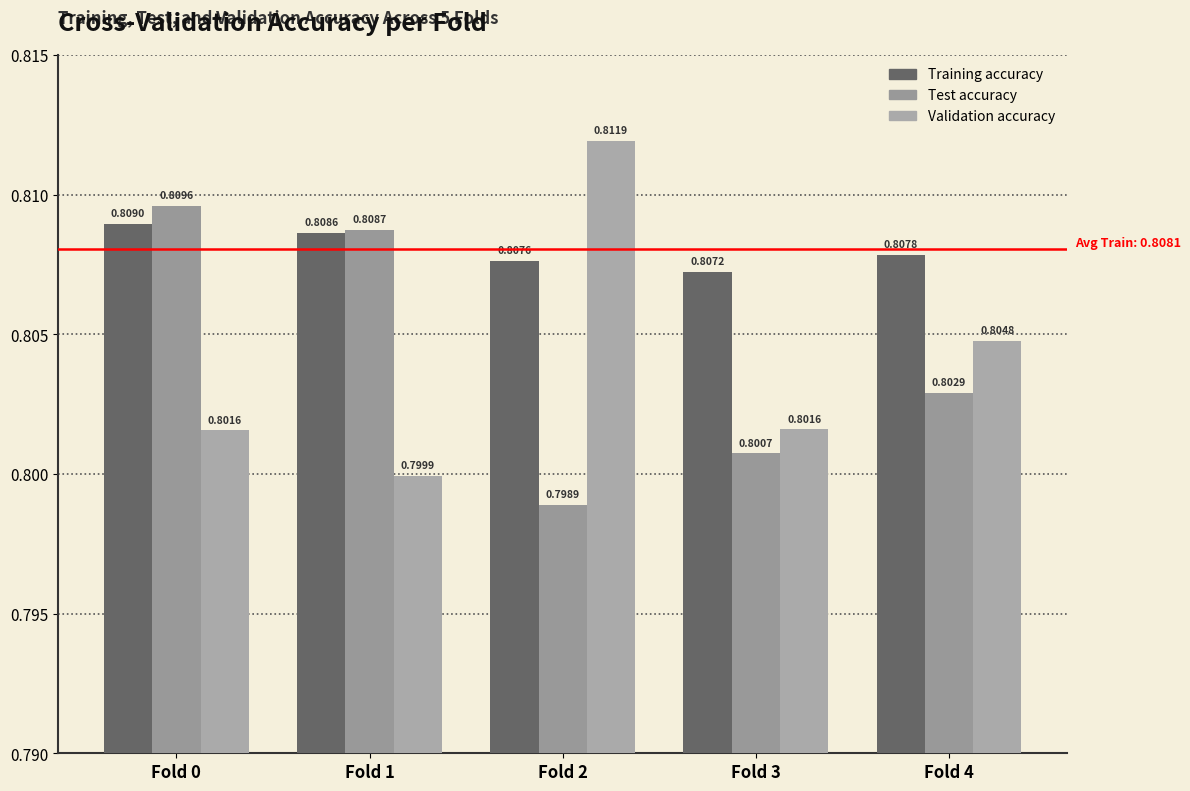

Is it true that Training accuracy equals 0.8 at Fold 4?

True